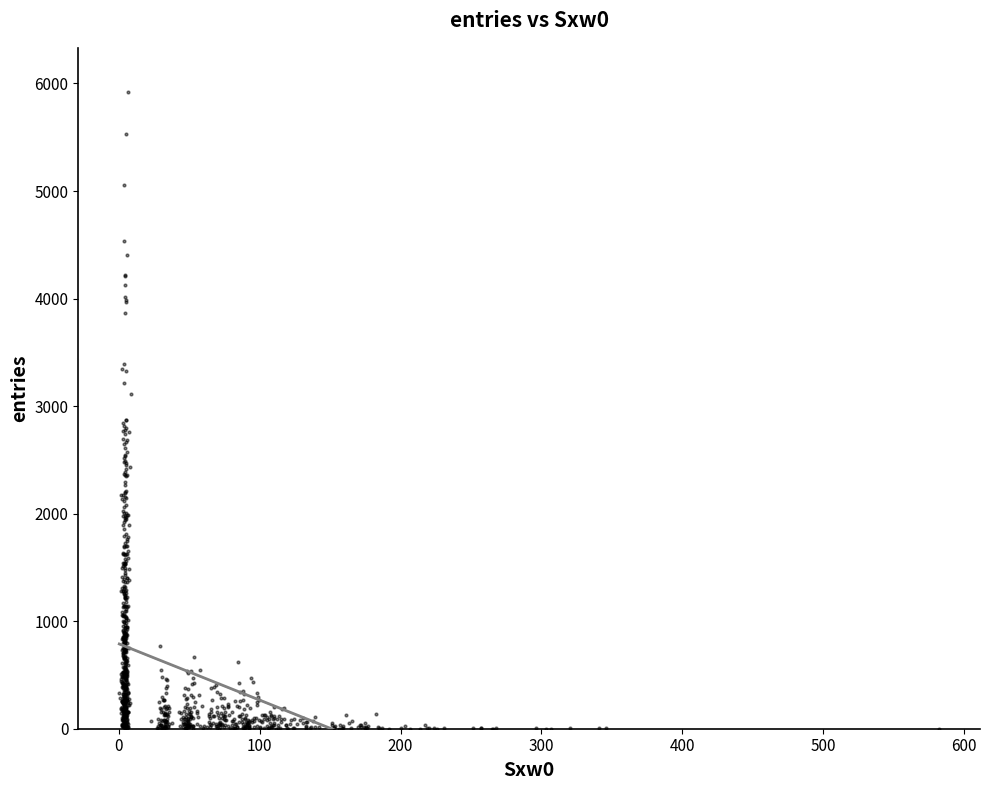

What is the range of Y values (max minus min)?

5922.4